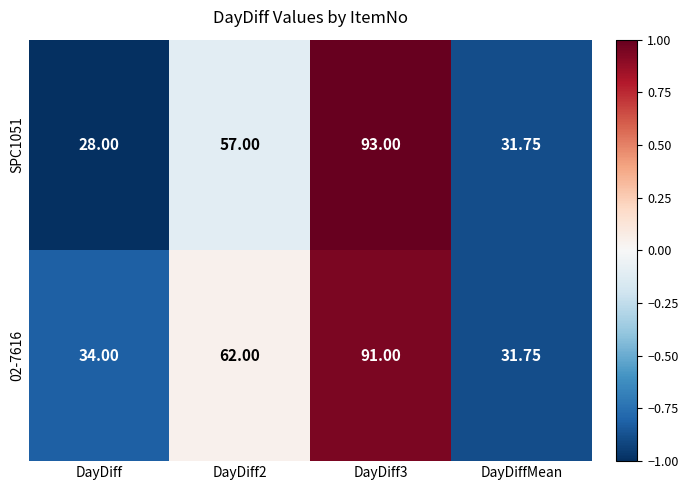

At which category does the chart reach its minimum across all series?

DayDiff